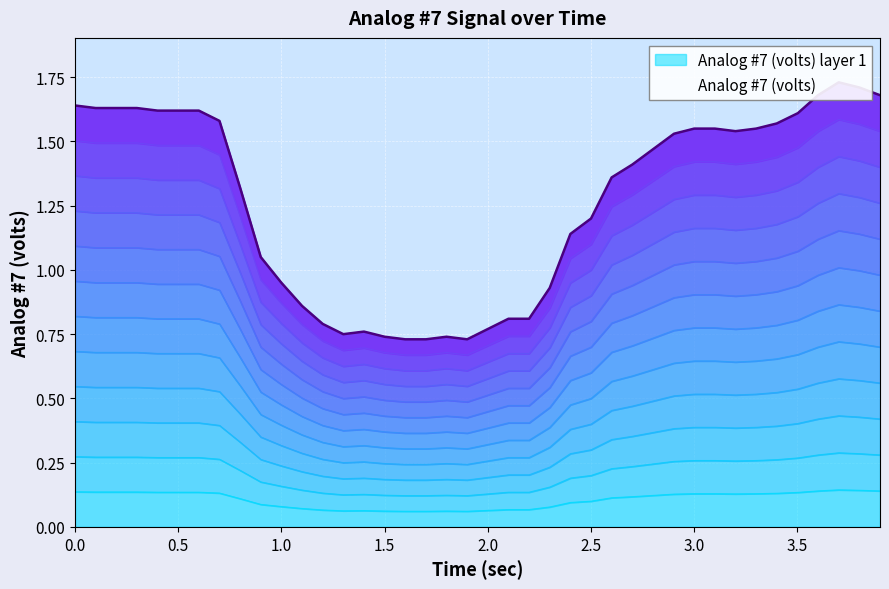

Does the chart display data point markers on the line(s)?

No